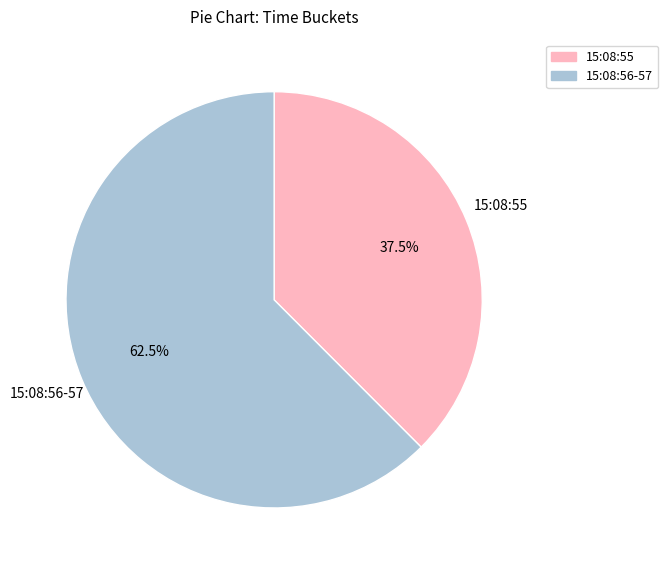

Is there any slice that represents more than half of the pie?

Yes